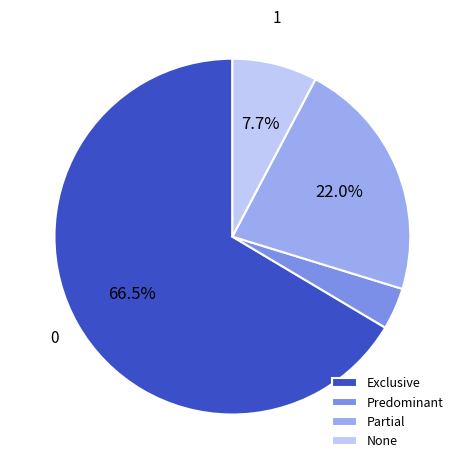

To the nearest percent, what portion does None represent?

8%